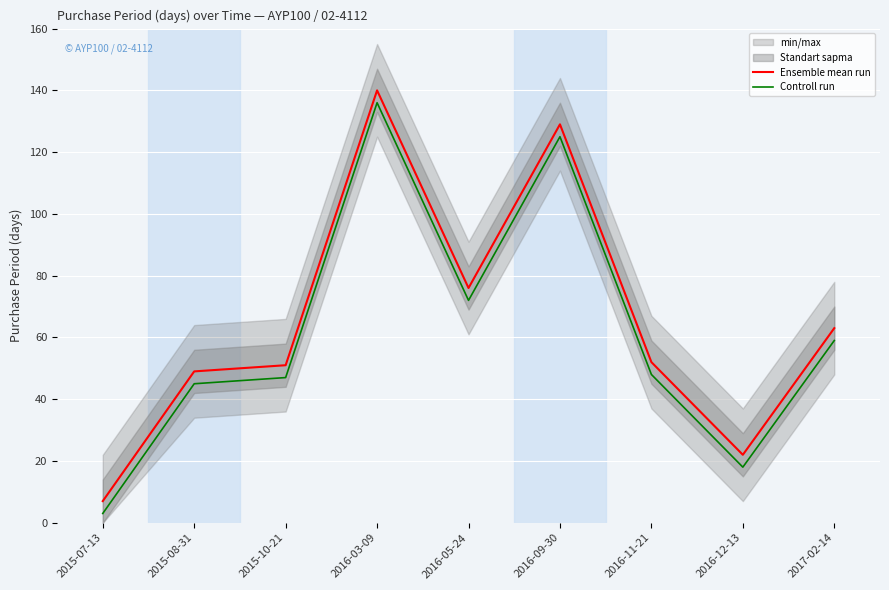

True or false: Controll run has a value of 18 at 2016-12-13.

True